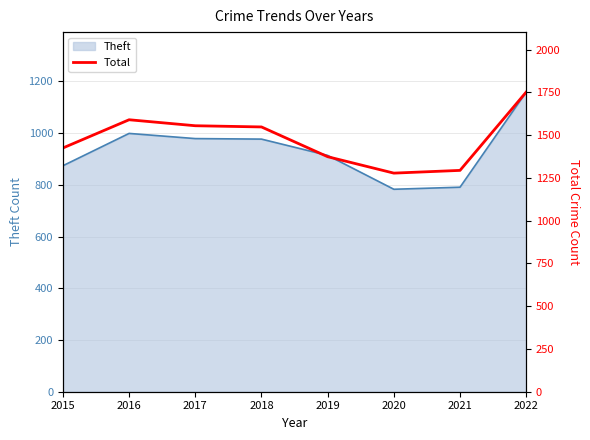

What is the maximum value for Theft?

1159